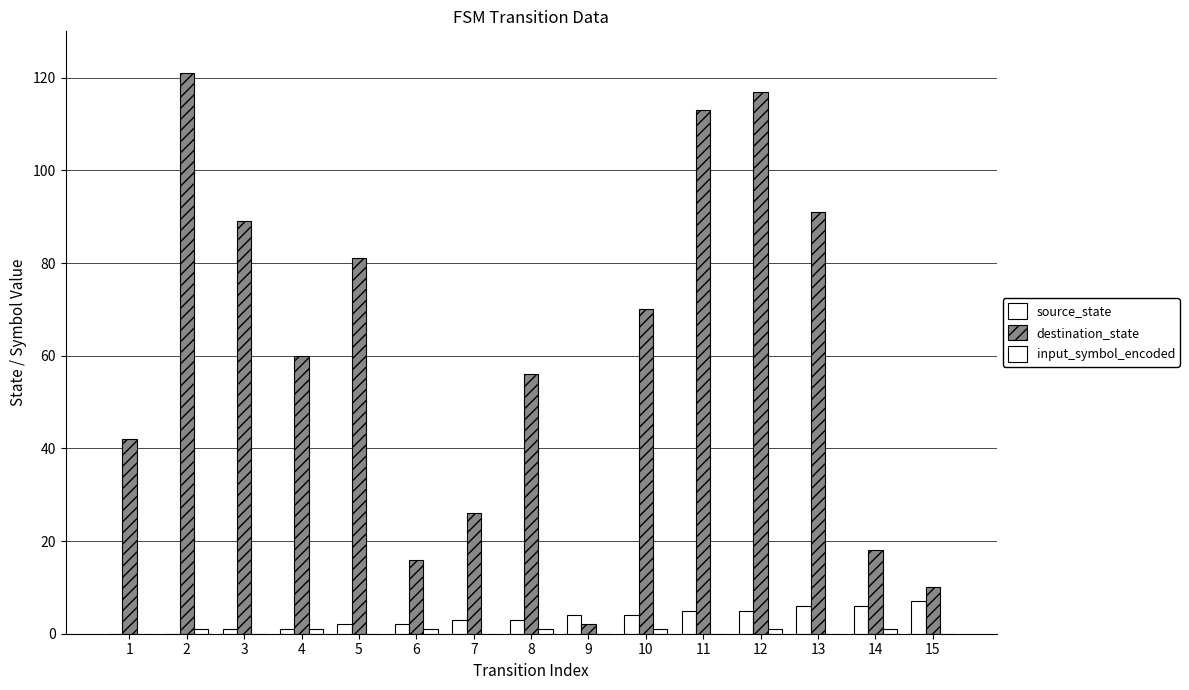

How many categories are shown in the chart?

15